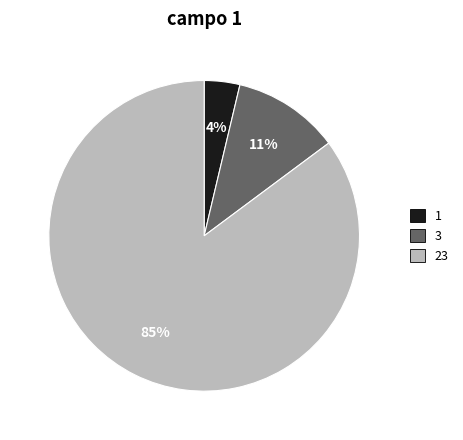

Do 3 and 1 together represent more than half of the pie?

No